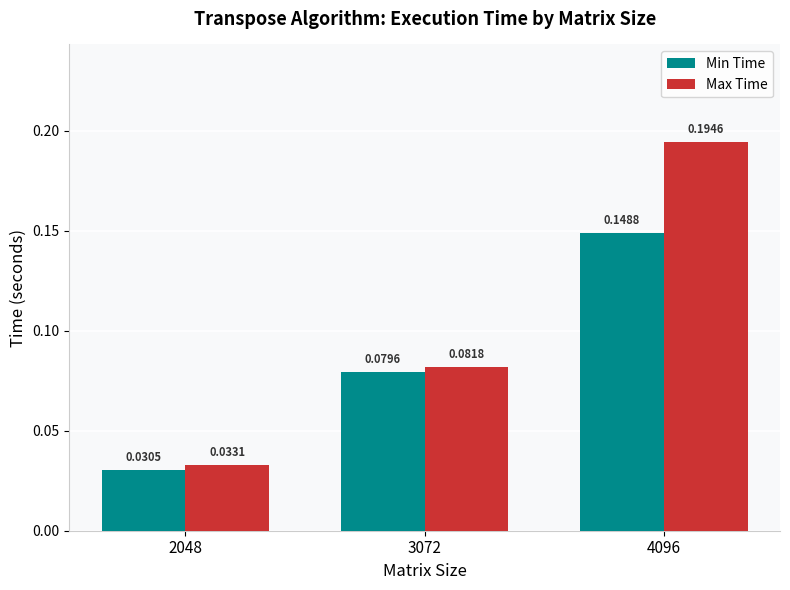

How many categories are shown in the chart?

3